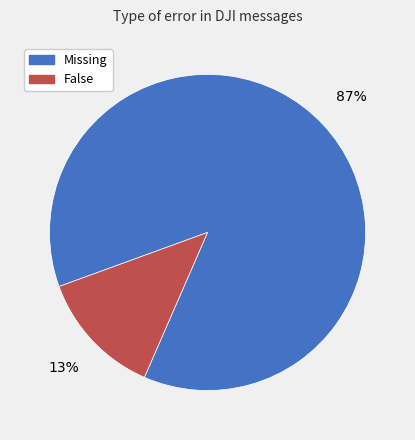

To the nearest percent, what is the difference between the largest and smallest slice percentages?

74%